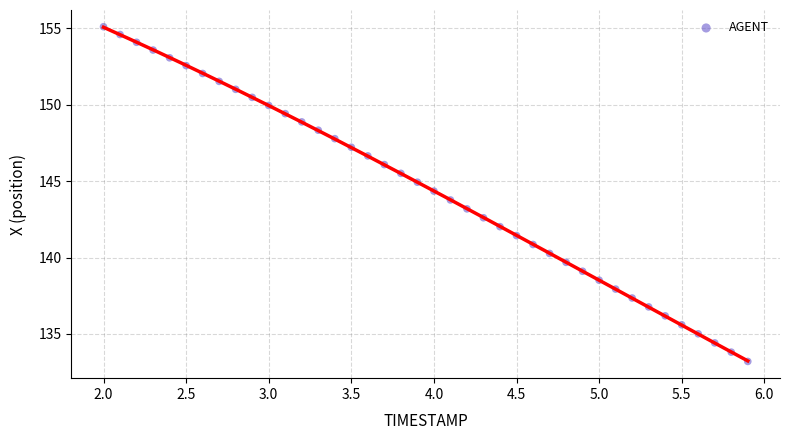

What is the range of X values (max minus min)?

3.9